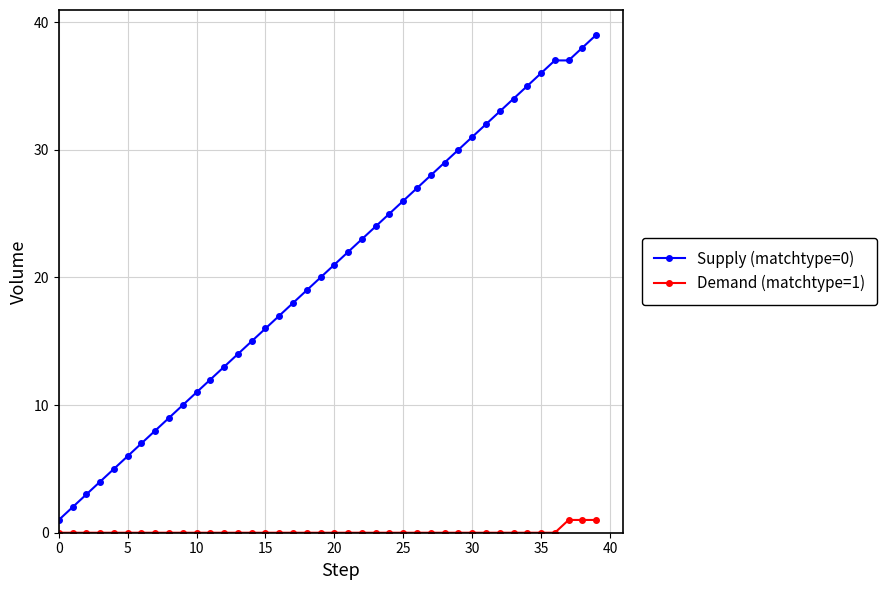

True or false: Demand (matchtype=1) and Supply (matchtype=0) intersect in this chart.

False